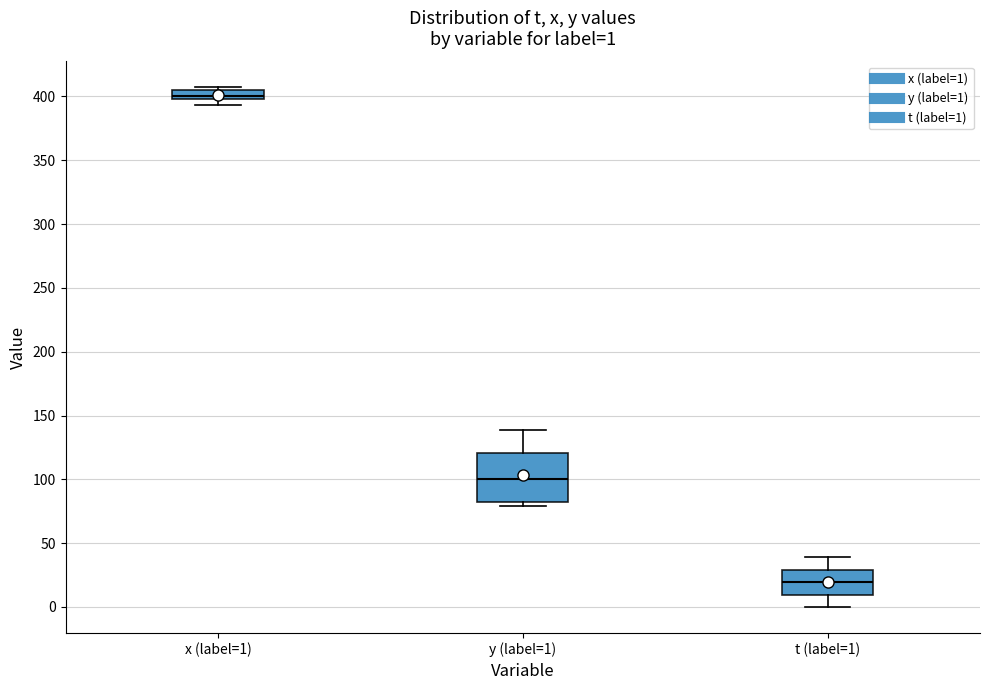

Comparing the boxes themselves (not the whiskers), which one is the tallest?

y (label=1)